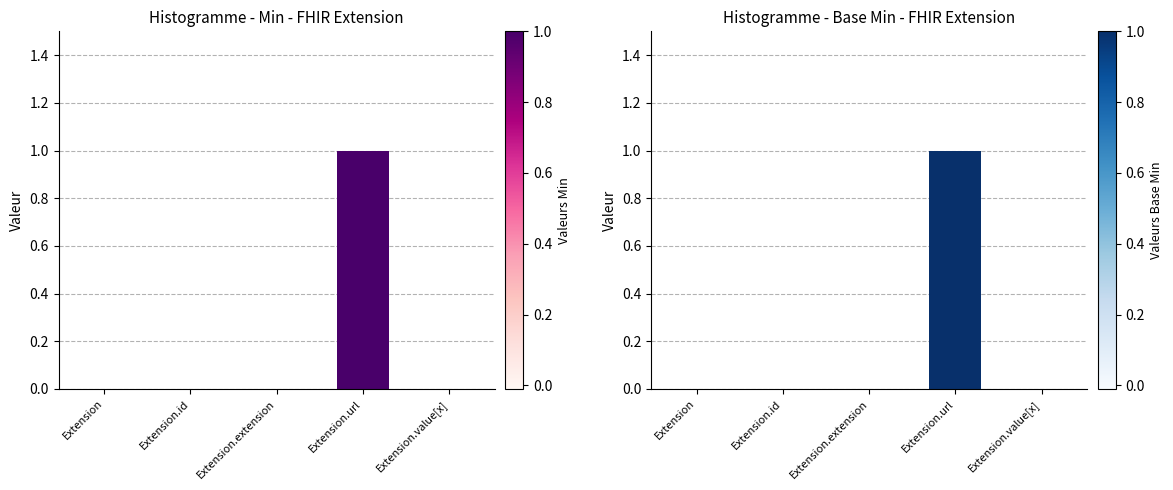

The value of Min at Extension.extension is 0. True or false?

True